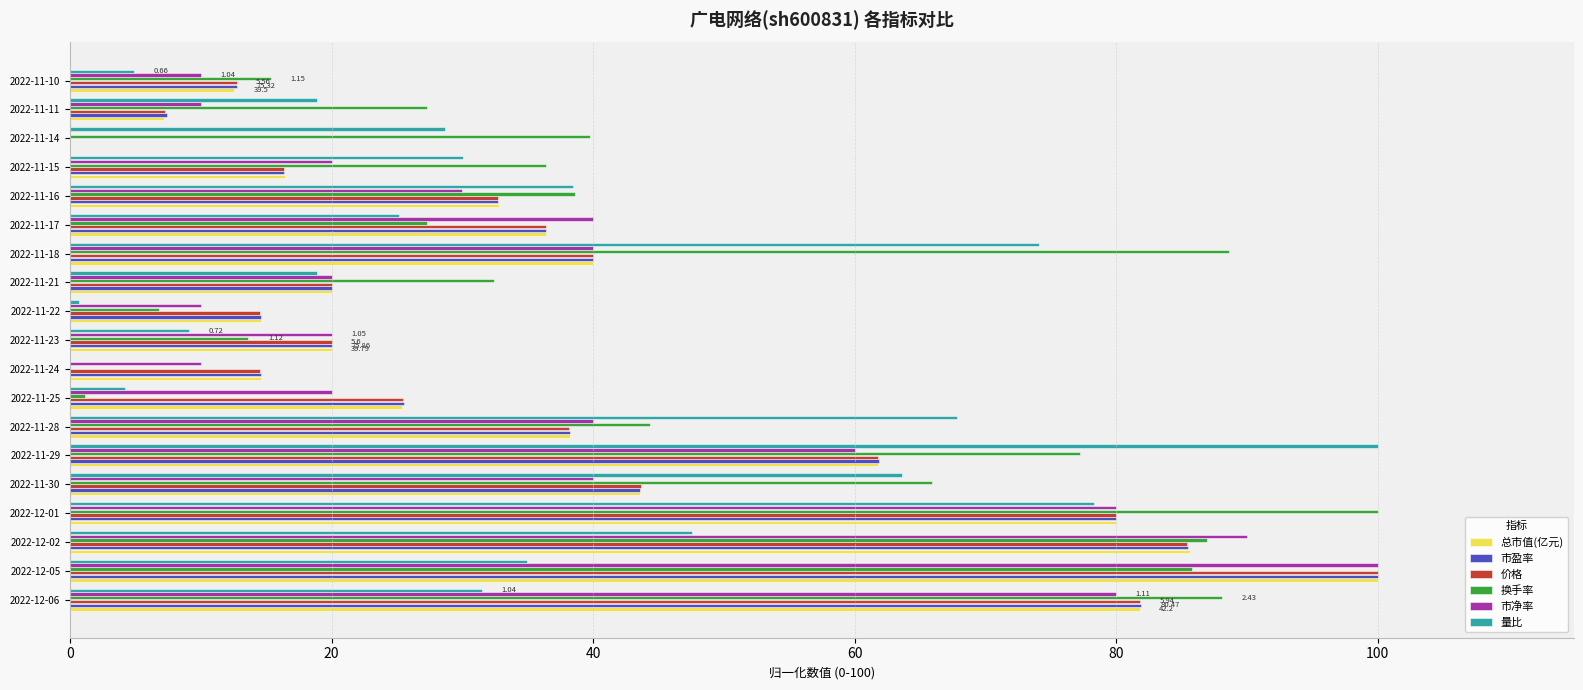

At which category is the sum across all series the highest?

2022-12-05